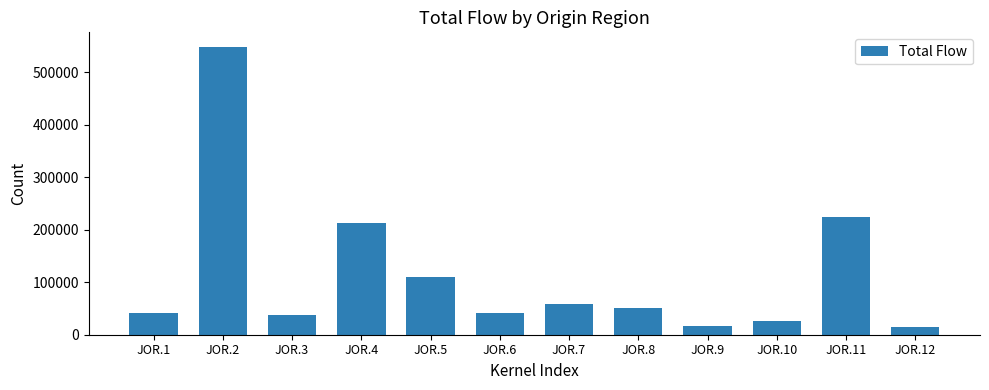

The value at JOR.5 is 157378. True or false?

False